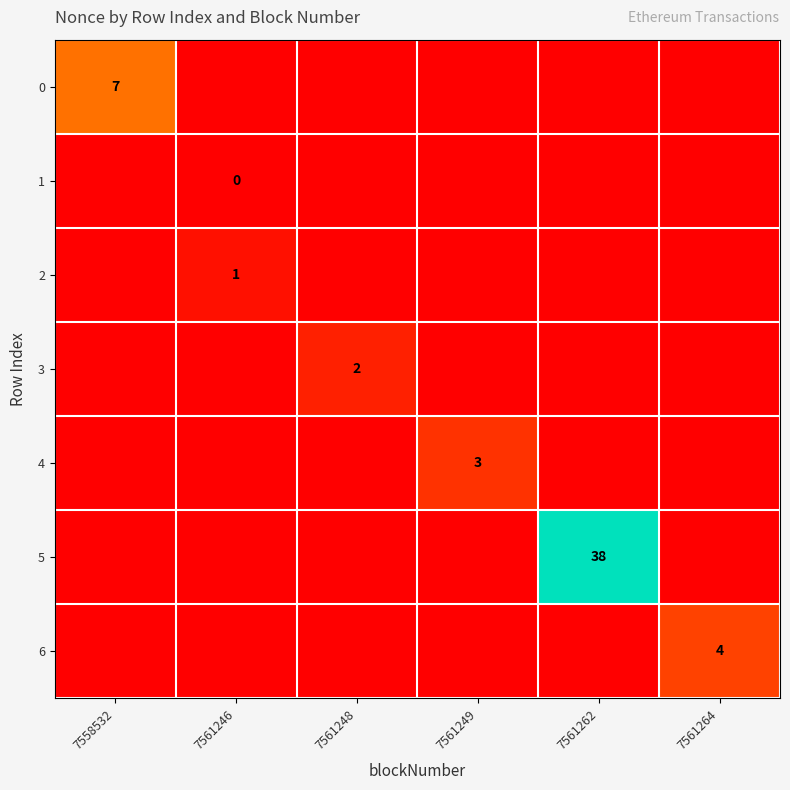

True or false: 5 has a value of 38 at 7561262.

True